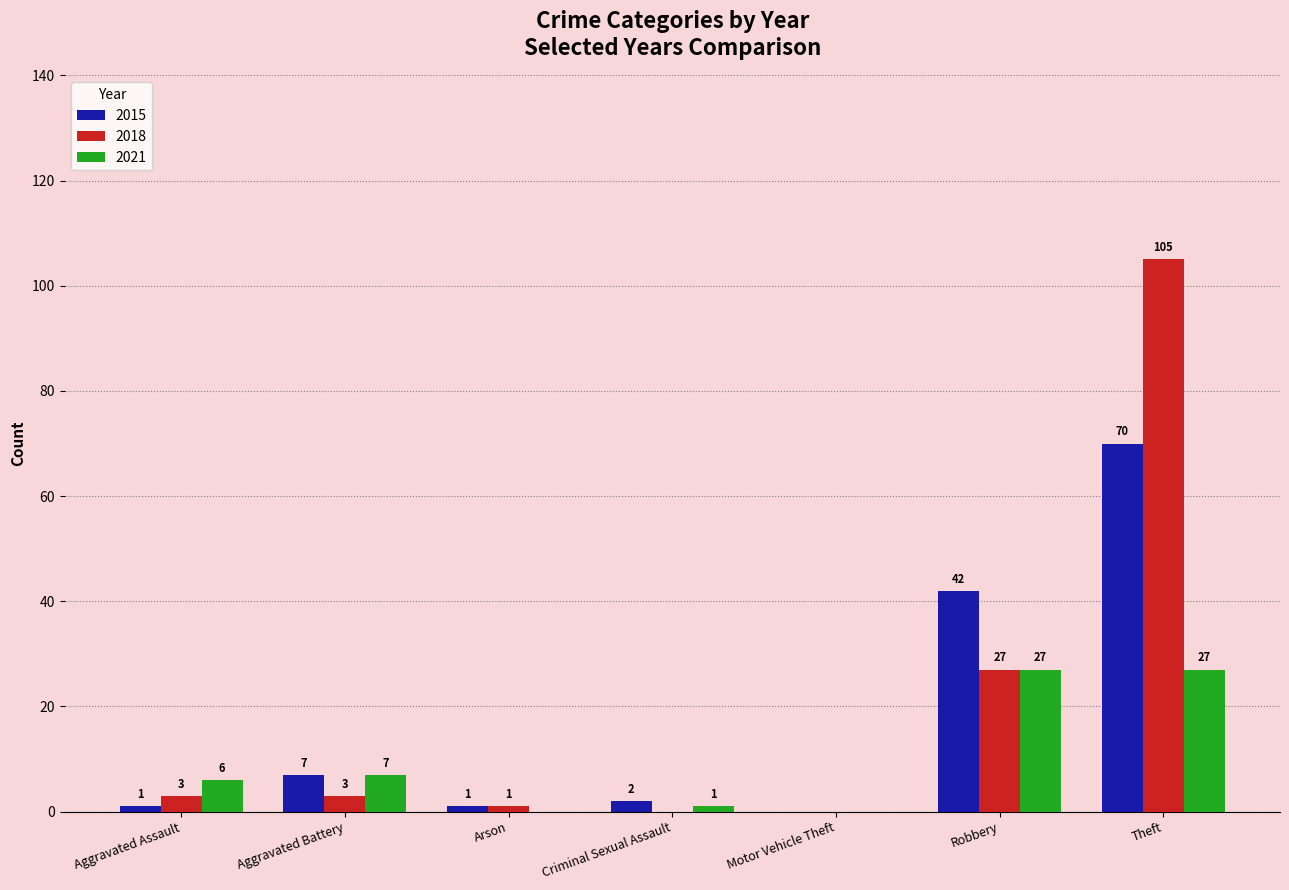

True or false: 2018 has a value of 48 at Robbery.

False